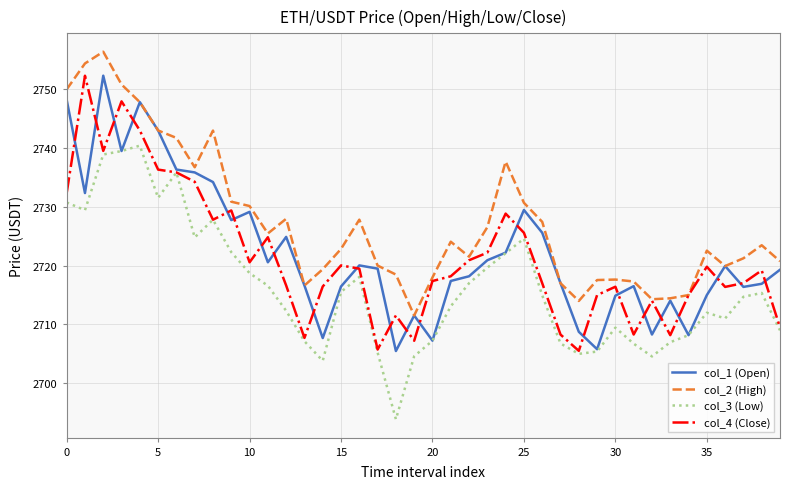

True or false: col_2 (High) and col_3 (Low) cross at least once.

False